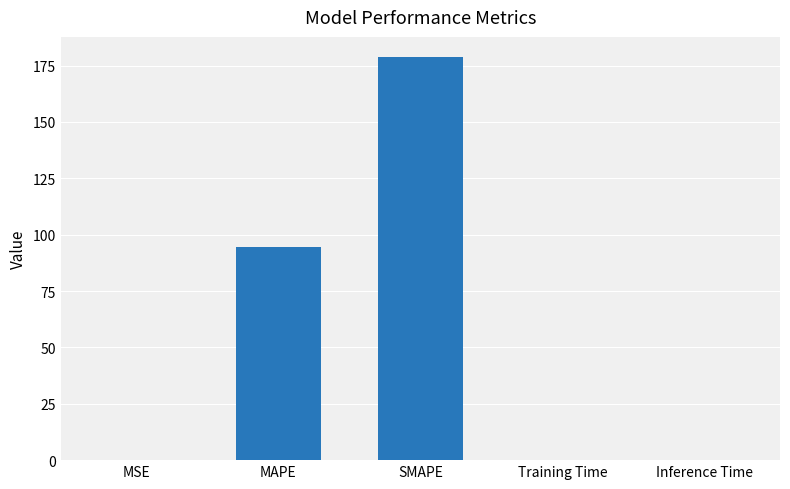

Where is the data nearest to the value 89?

MAPE